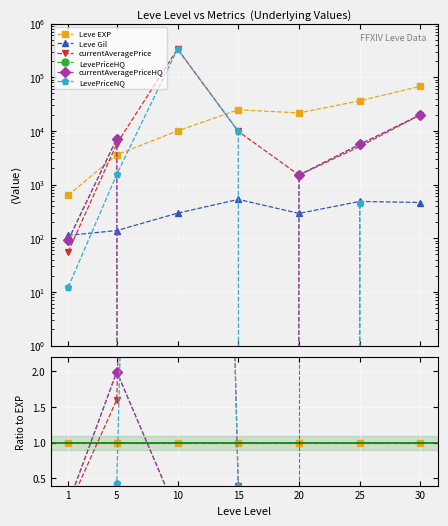

How many categories are shown in the chart?

7